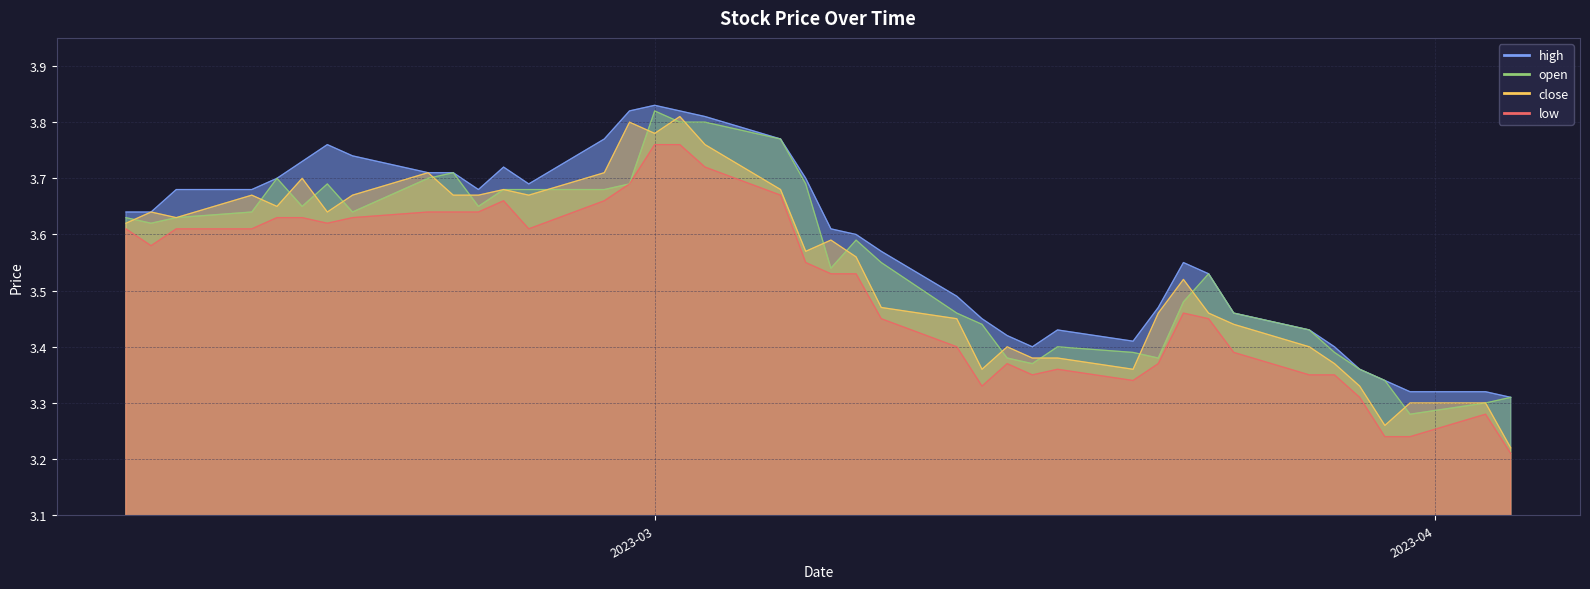

How many interior local peaks does the low series have?

5